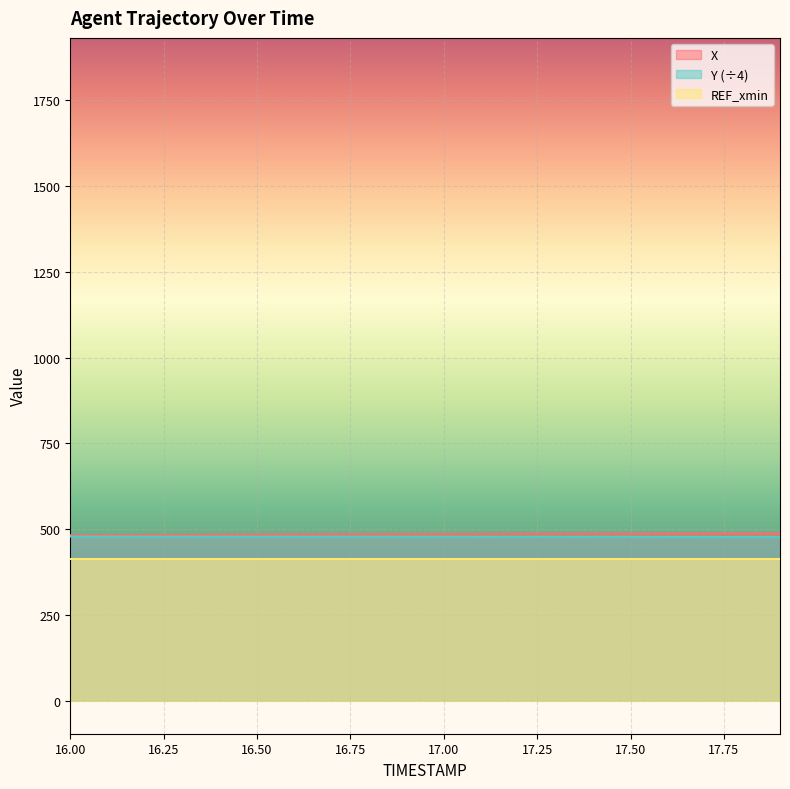

Which has a higher value, 16.1 or 17.9?

17.9